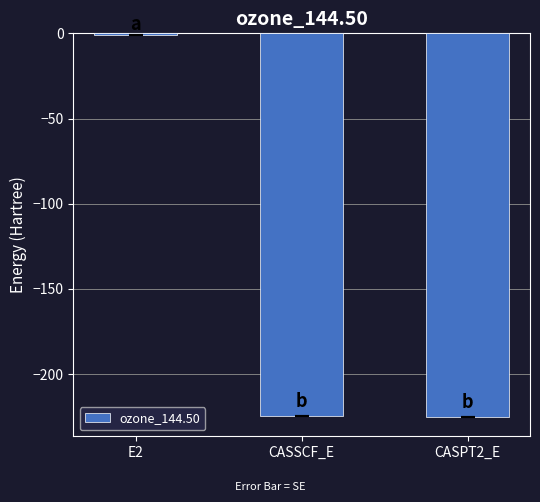

The chart shows a value of -224.6 at CASSCF_E. True or false?

True